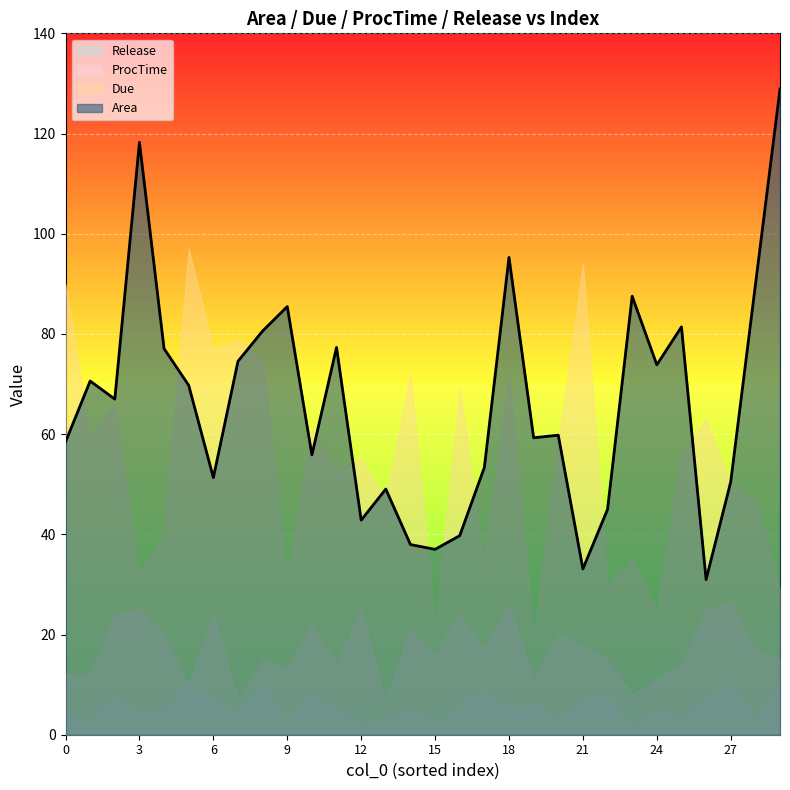

What is the spread (max minus min) of values at 25?

78.4